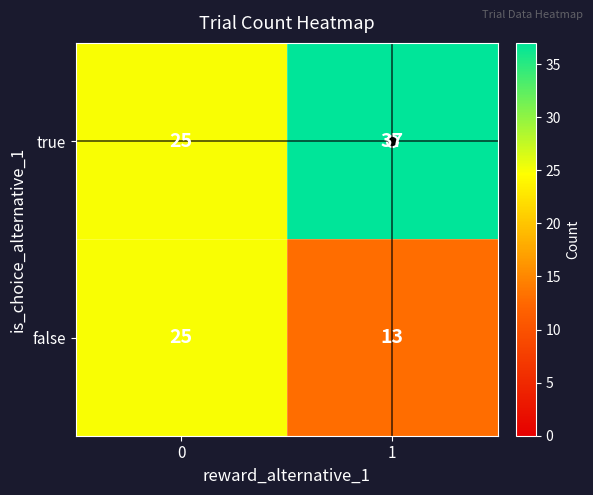

Rank the series by their maximum value, from highest to lowest.

true, false